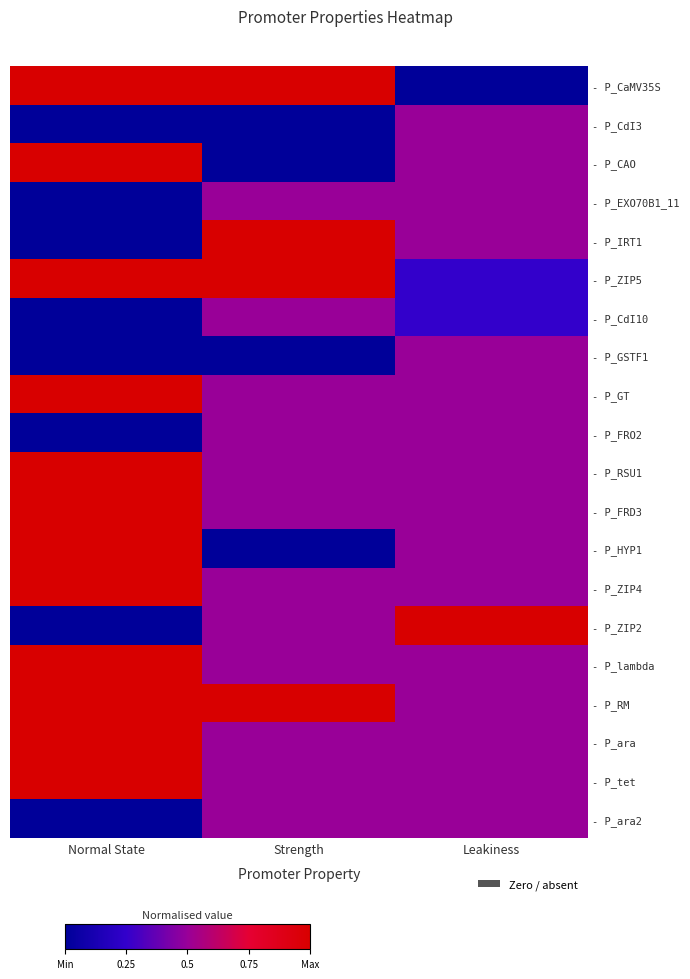

Which has a higher value, Normal State or Leakiness?

Normal State